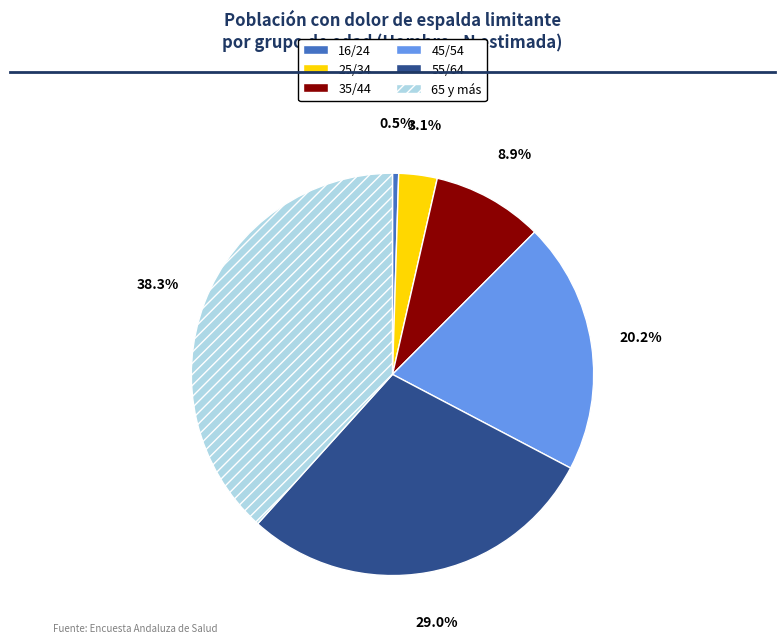

Rank the categories by value from lowest to highest.

16/24, 25/34, 35/44, 45/54, 55/64, 65 y más